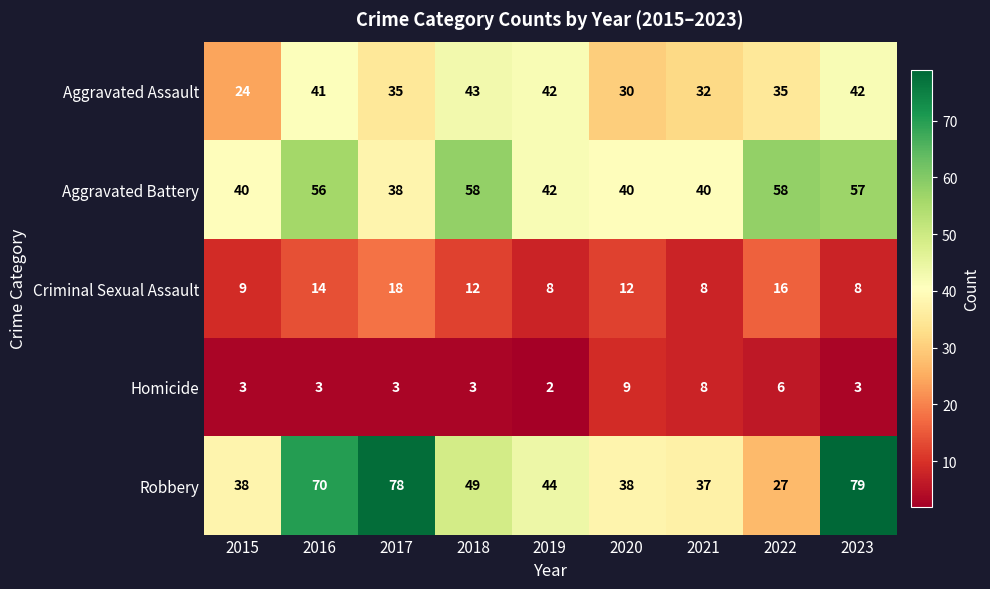

Which series has the widest spread of values?

Robbery